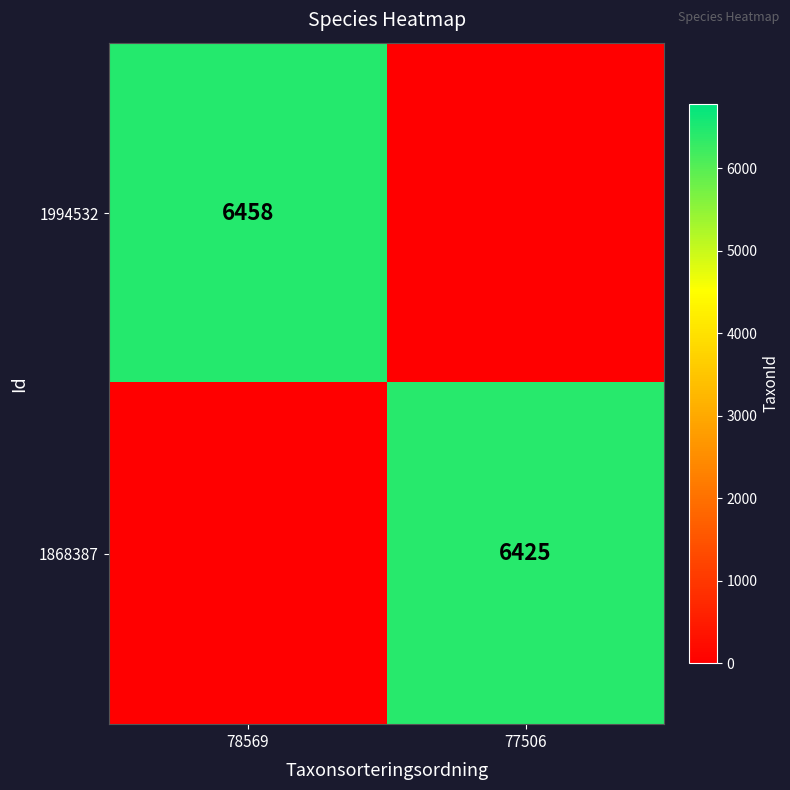

The 1994532 series shows 6458 at 78569. True or false?

True